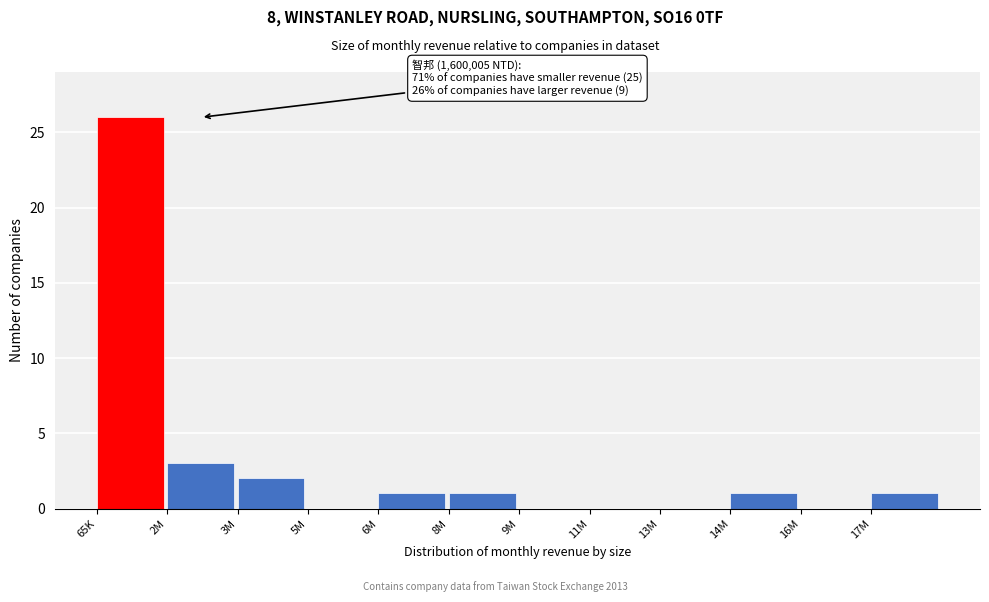

Reading right to left, what are all the values shown in this chart?

17M=1	16M=0	14M=1	13M=0	11M=0	9M=0	8M=1	6M=1	5M=0	3M=2	2M=3	65K=26